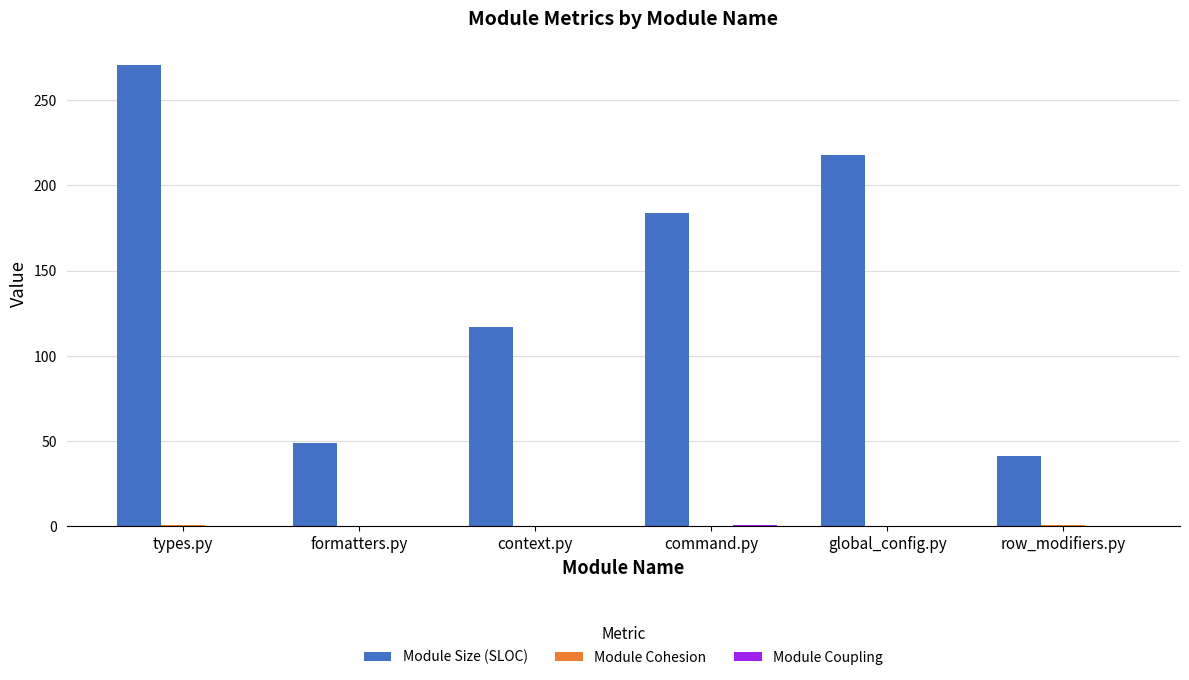

At which category is the sum across all series the highest?

types.py